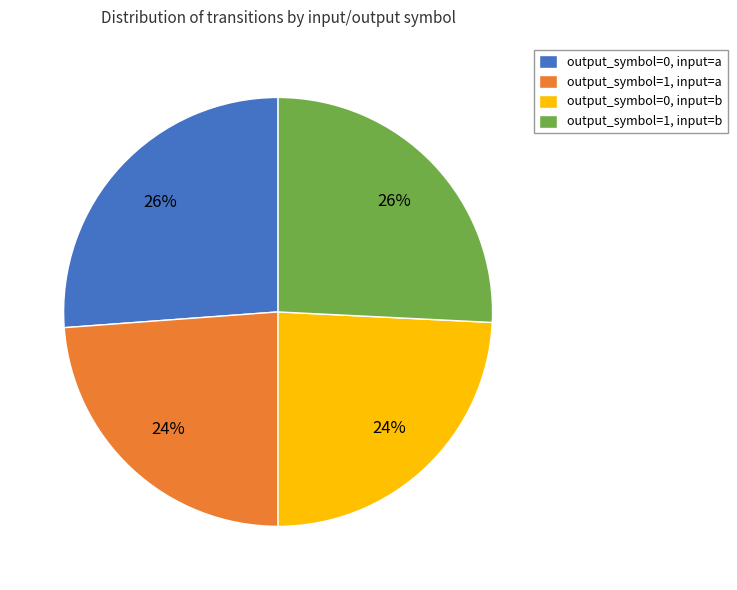

Approximately how many times larger is the value at output_symbol=1, input=a compared to output_symbol=0, input=a?

0.9